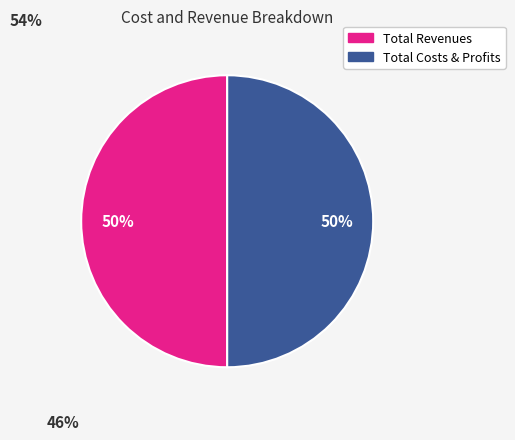

How many segments does this pie chart have?

2